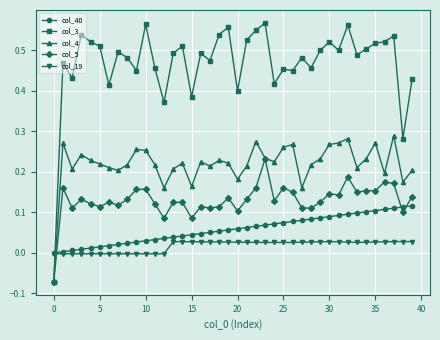

Which series has the widest spread of values?

col_3